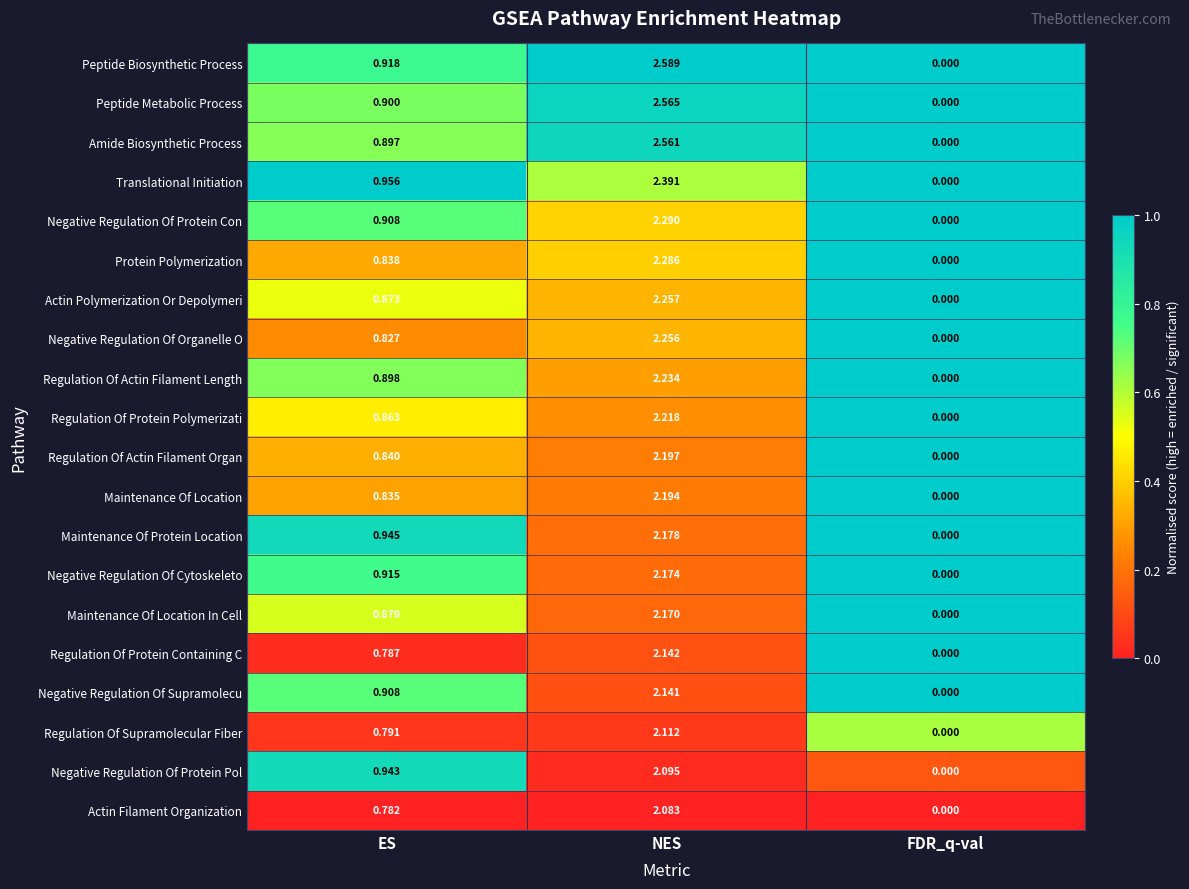

Where is Negative Regulation Of Protein Pol nearest to the value 1?

ES